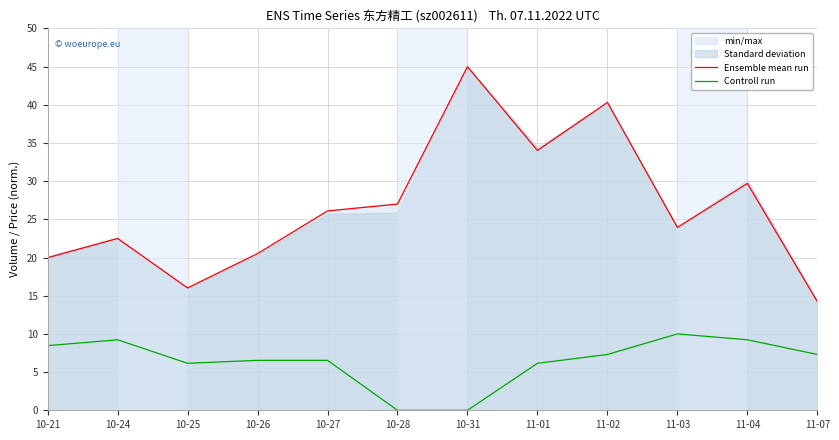

Which series has the largest total across all categories?

Ensemble mean run